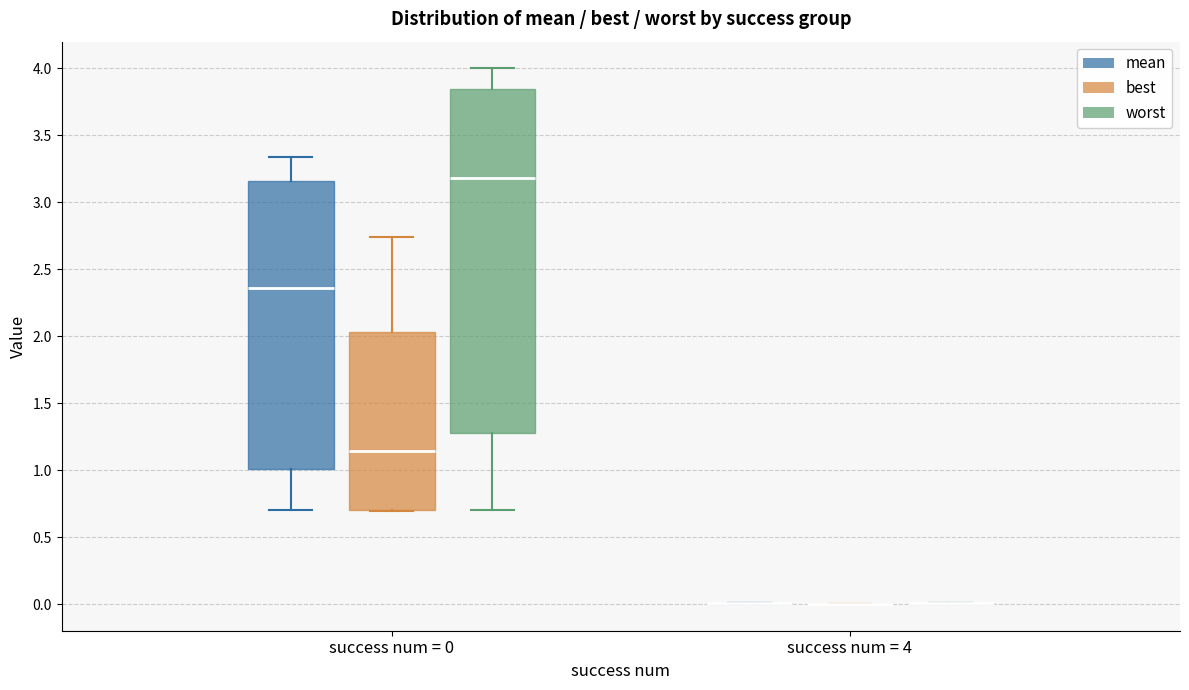

Reading left to right, read every box against the y-axis: the position of its median line, the range the box covers, and the ends of its whiskers. The values are not printed on the chart, so give them approximately, as read against the axis.

success num = 0 (mean): median 2.35, box 1.00 to 3.15, whiskers 0.70 to 3.35
success num = 0 (best): median 1.15, box 0.70 to 2.05, whiskers 0.70 to 2.75
success num = 0 (worst): median 3.20, box 1.30 to 3.85, whiskers 0.70 to 4.00
success num = 4 (mean): box collapsed to a line at 0.00, whiskers 0.00 to 0.00
success num = 4 (best): box collapsed to a line at 0.00, whiskers 0.00 to 0.00
success num = 4 (worst): box collapsed to a line at 0.00, whiskers 0.00 to 0.00